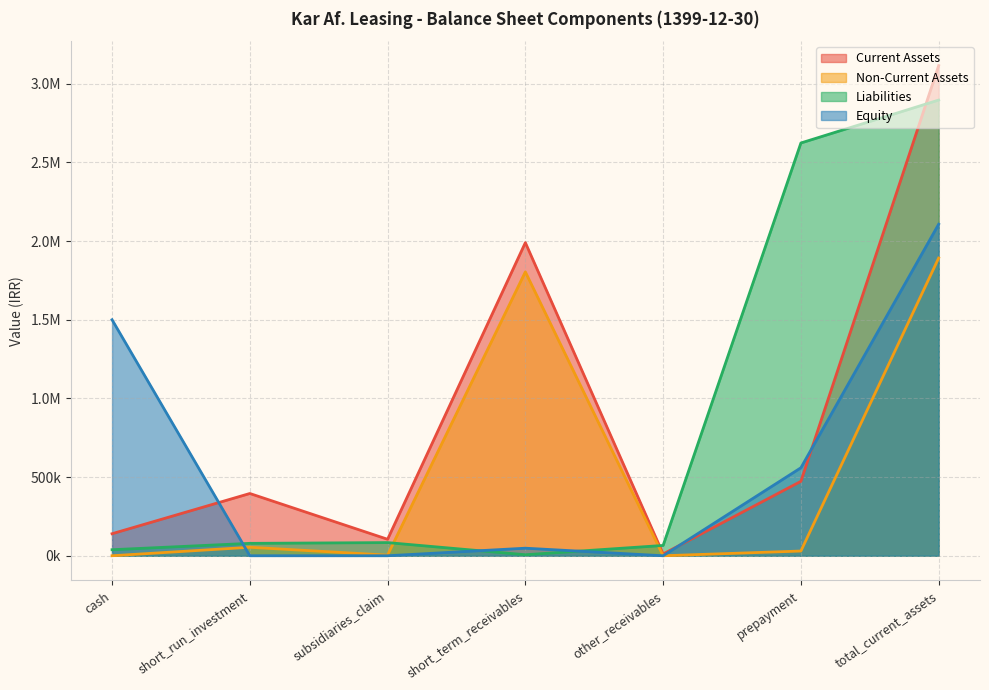

Where do Liabilities and Equity first cross each other?

cash and short_run_investment